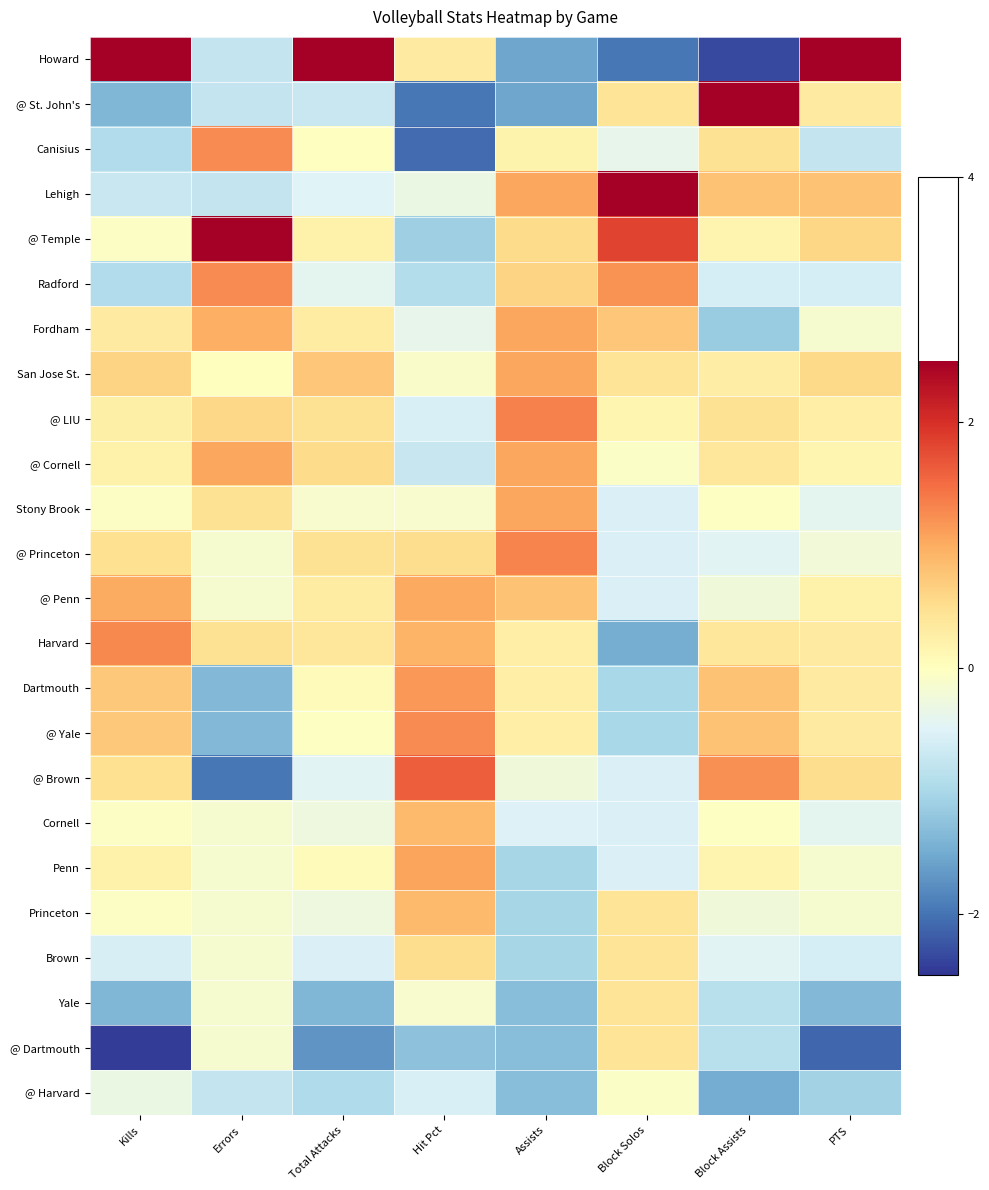

At which category does the chart reach its minimum across all series?

Kills